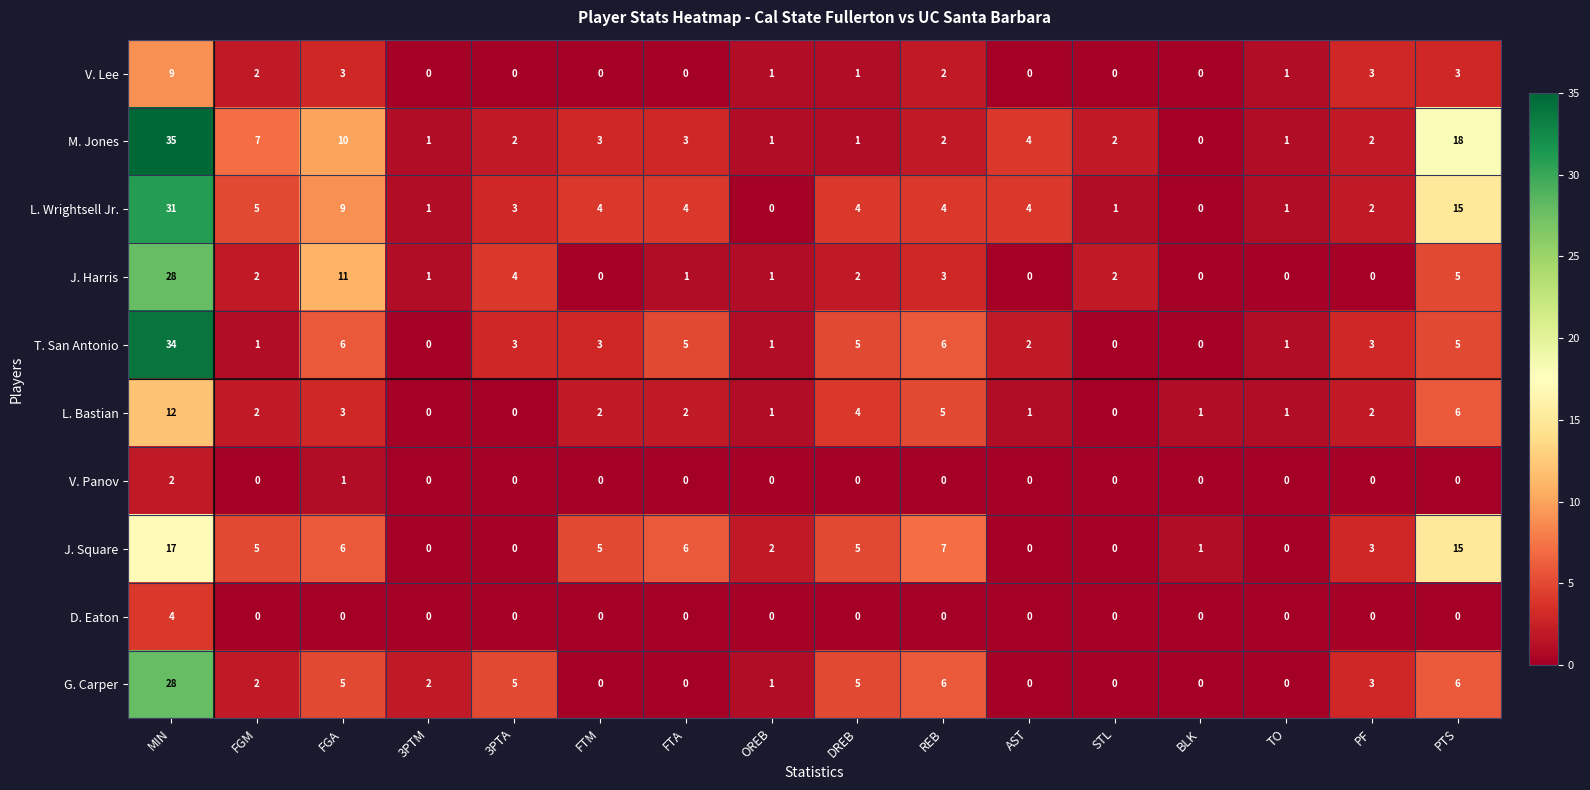

Which category has the highest value in the J. Harris series?

MIN